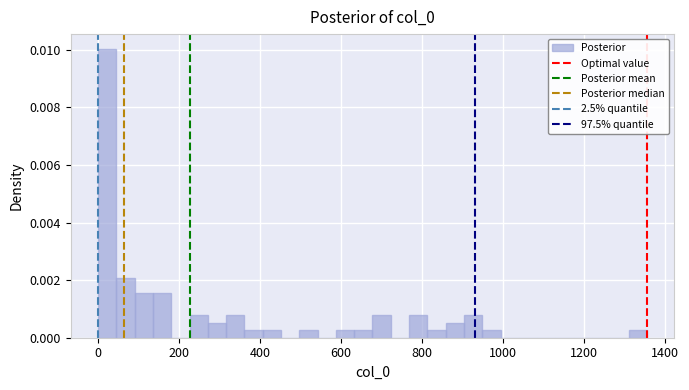

Around what value on the x-axis is the tallest bar? Give the approximate position of its centre, as read against the axis.

20